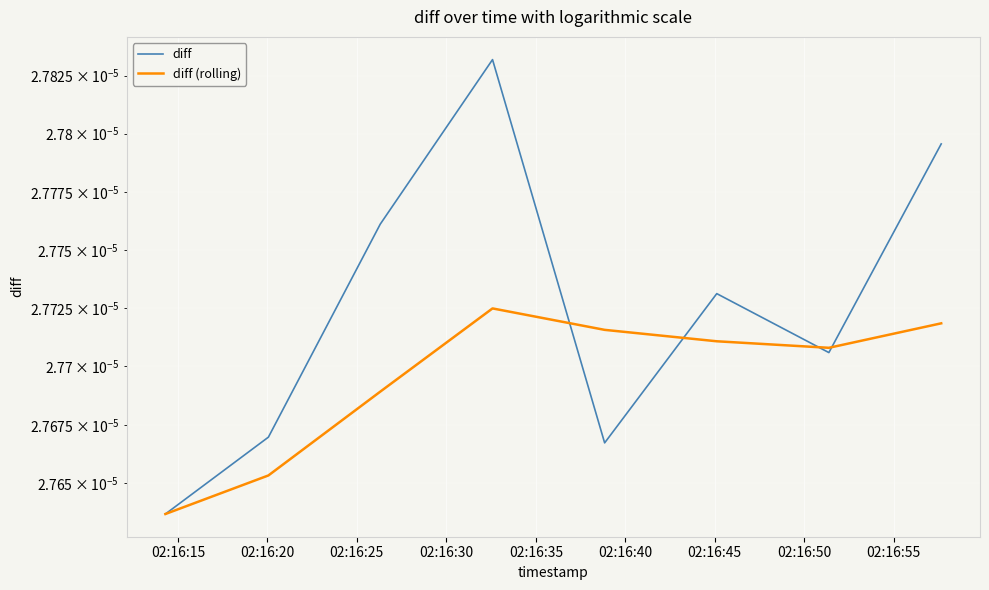

After their last crossing, which series has the higher values: diff (rolling) or diff?

diff